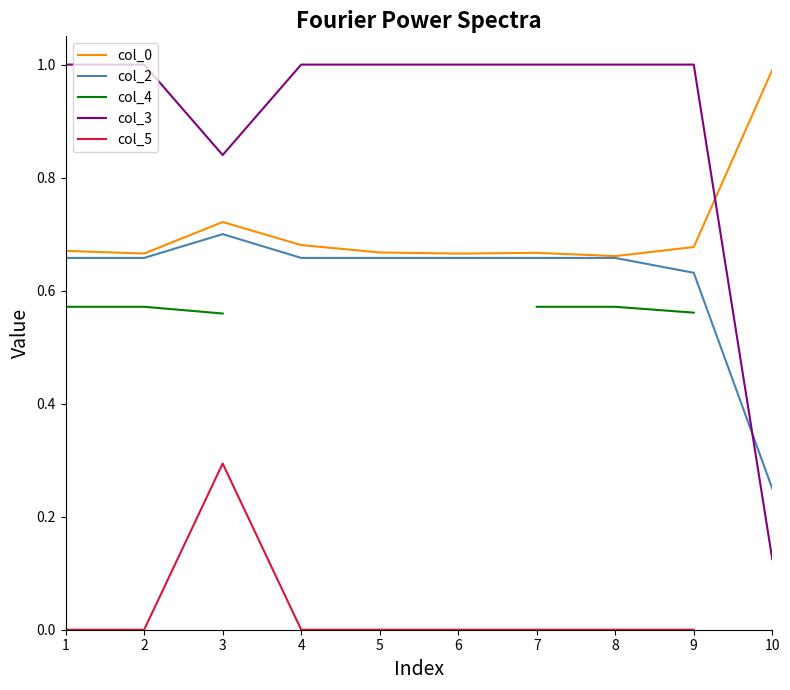

What is the sum of all col_0 values?

7.1